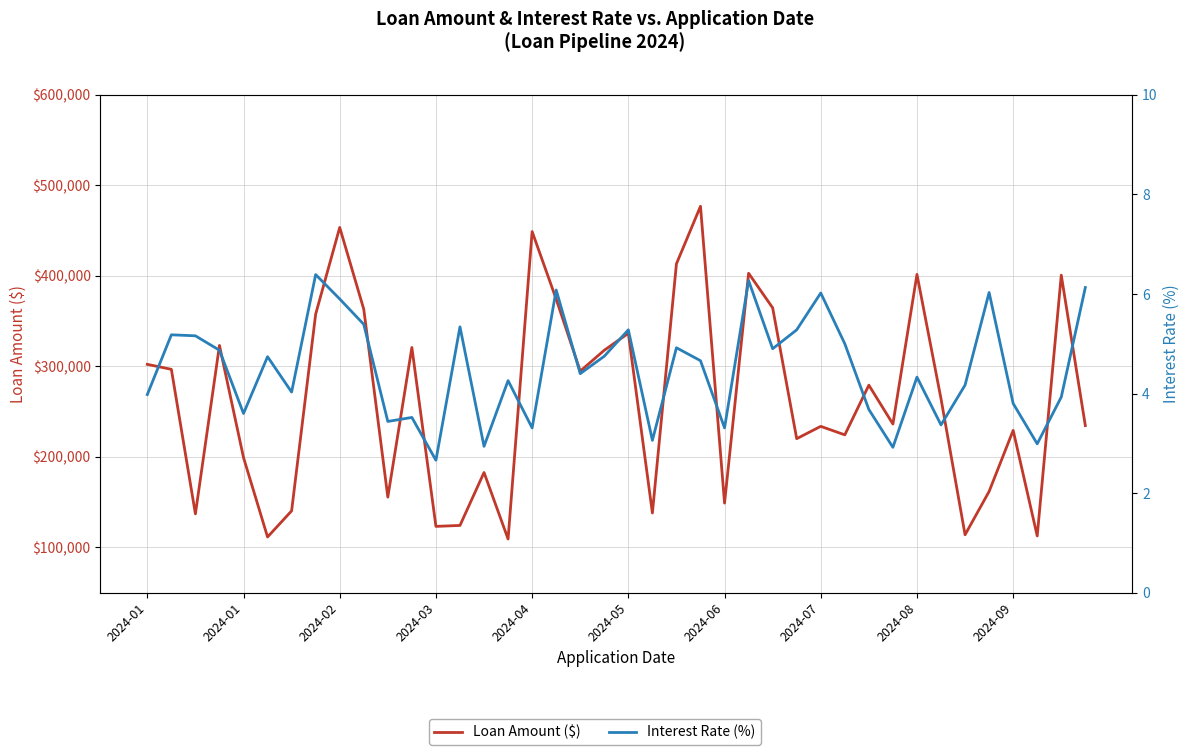

Rank the series at 11 from highest to lowest value.

Loan Amount ($), Interest Rate (%)